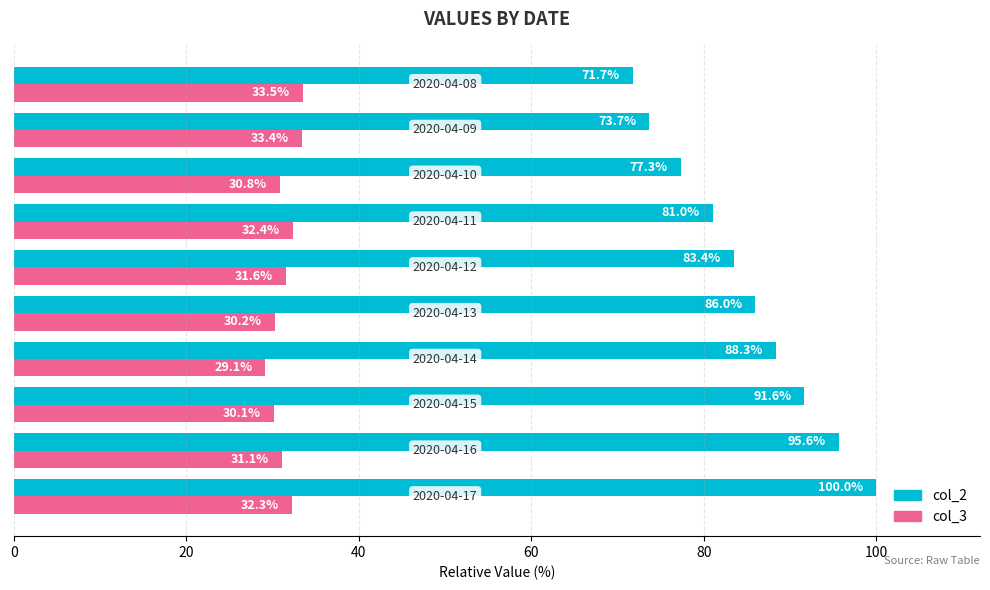

What is the maximum value for col_2?

100.0